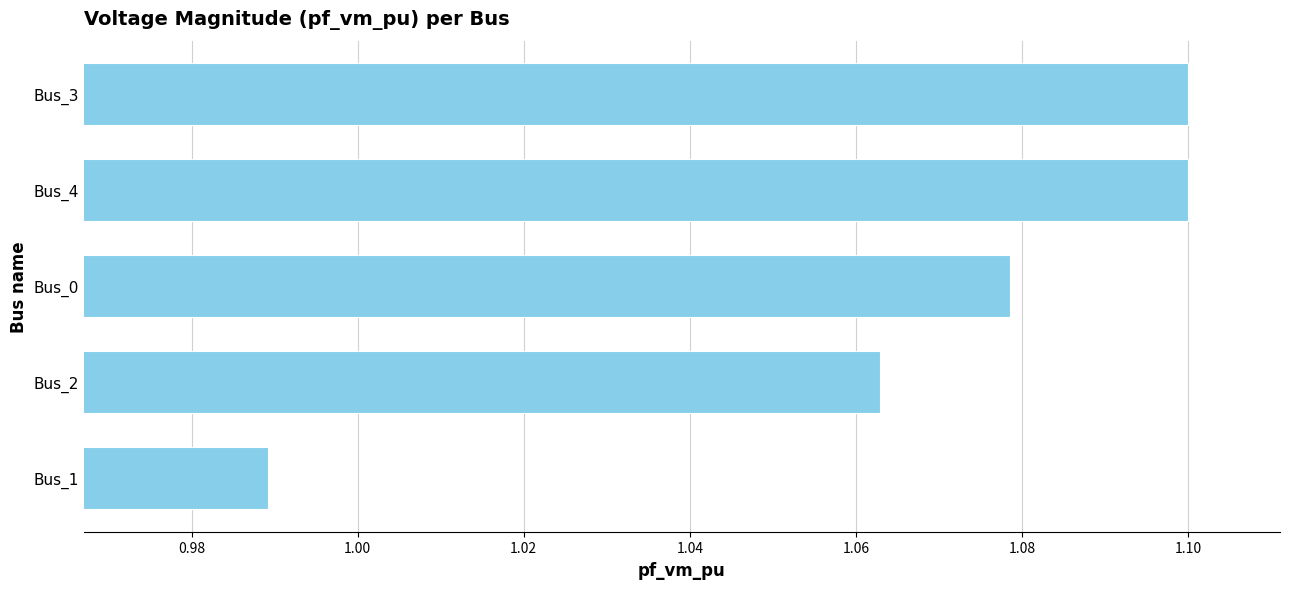

Which has a higher value, Bus_3 or Bus_1?

Bus_3